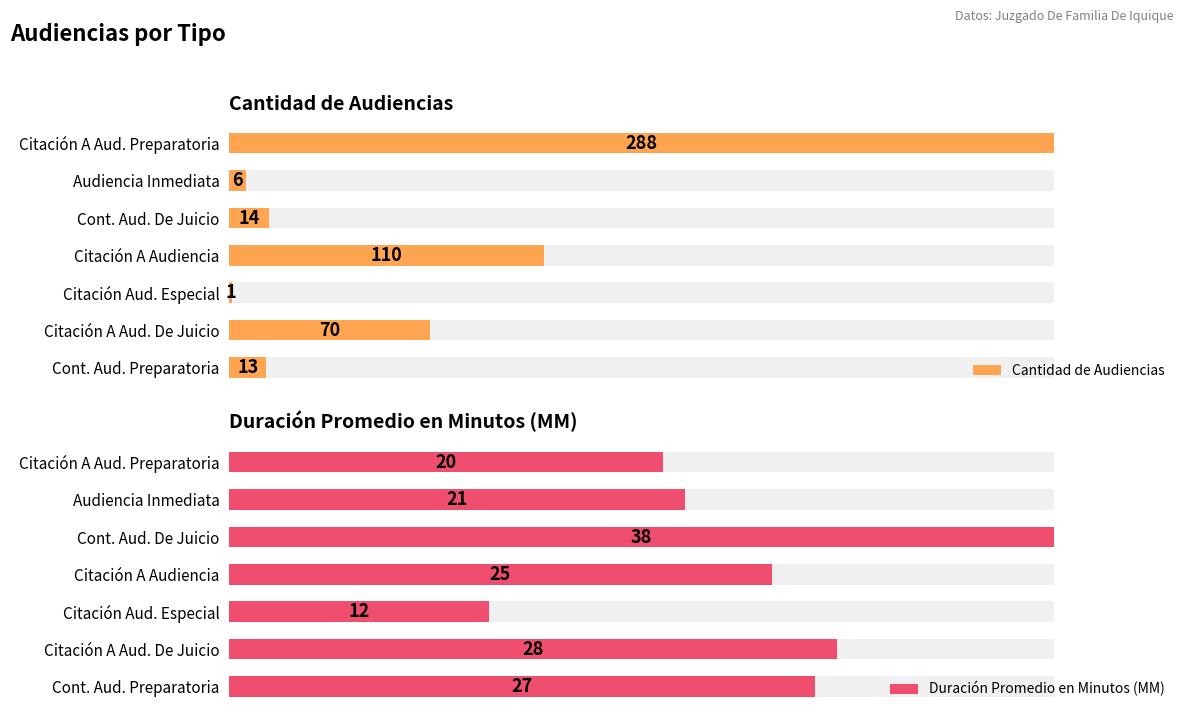

Does the chart contain stacked bars?

No